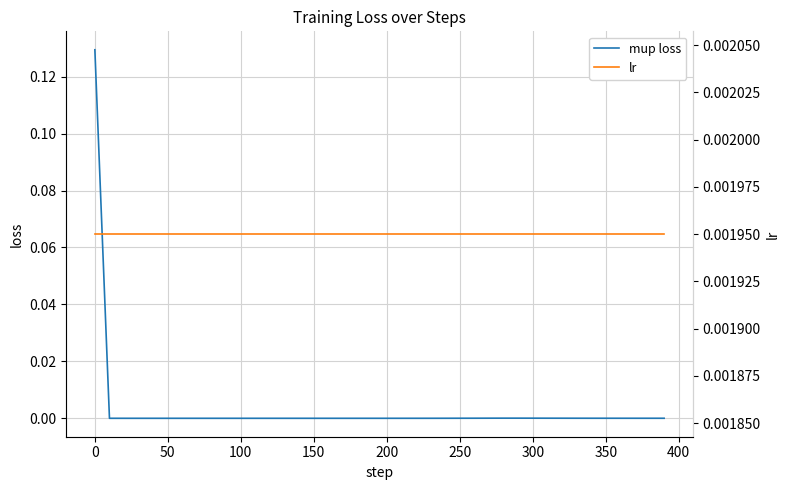

The mup loss series shows 0.0 at 200. True or false?

True